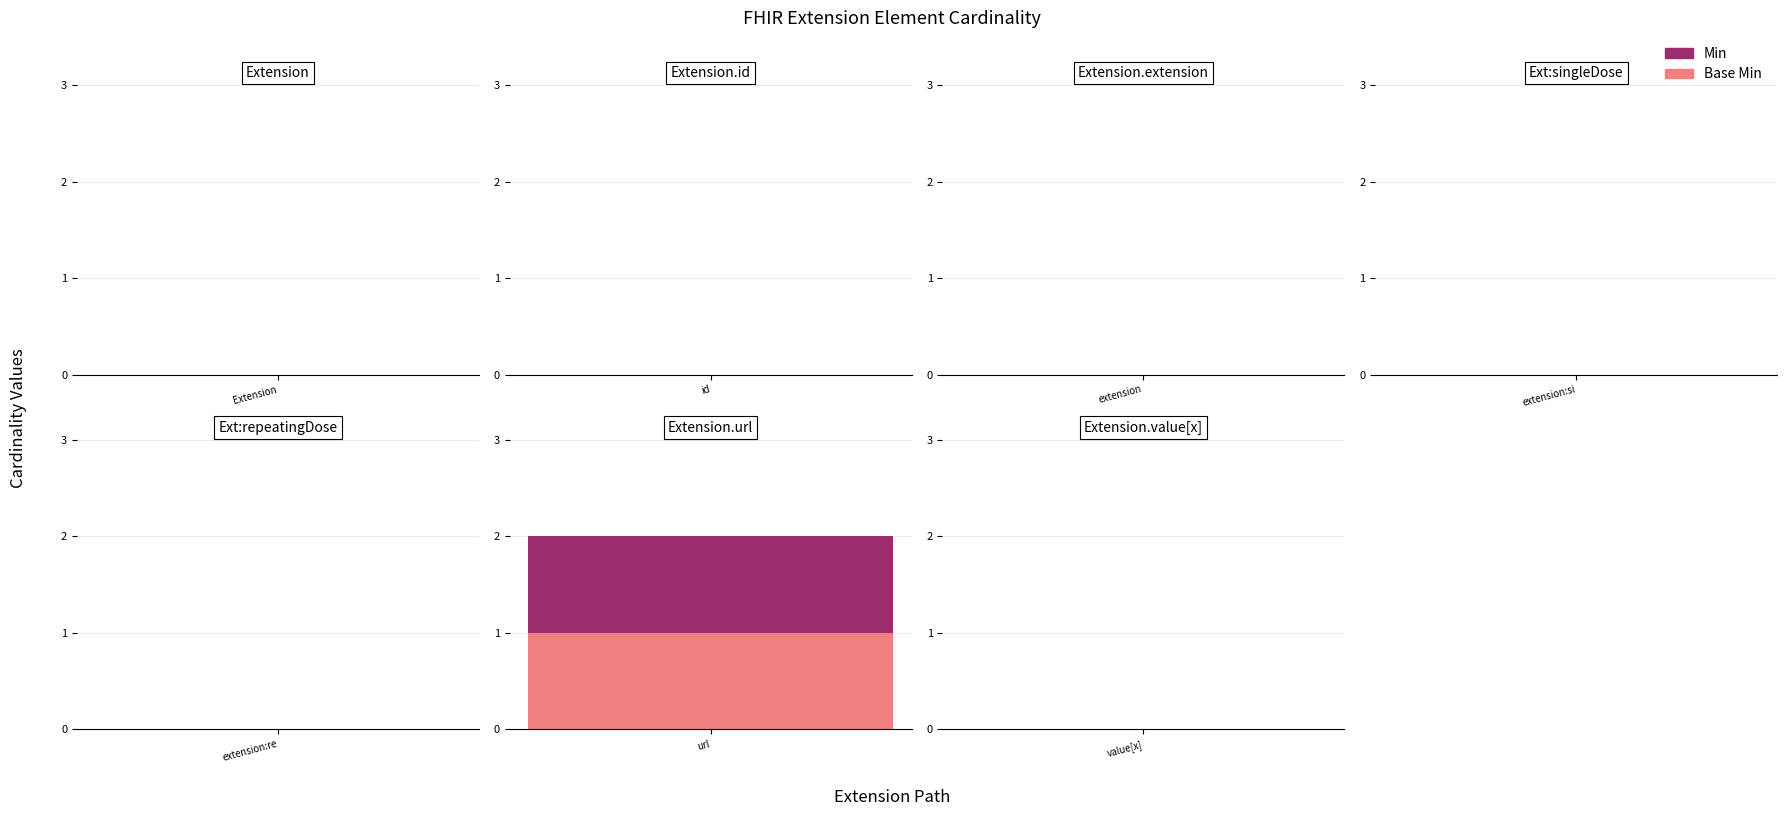

Reading left to right, transcribe all the data shown in this chart.

Min: 0	0	0	0	0	1	0
Base Min: 0	0	0	0	0	1	0